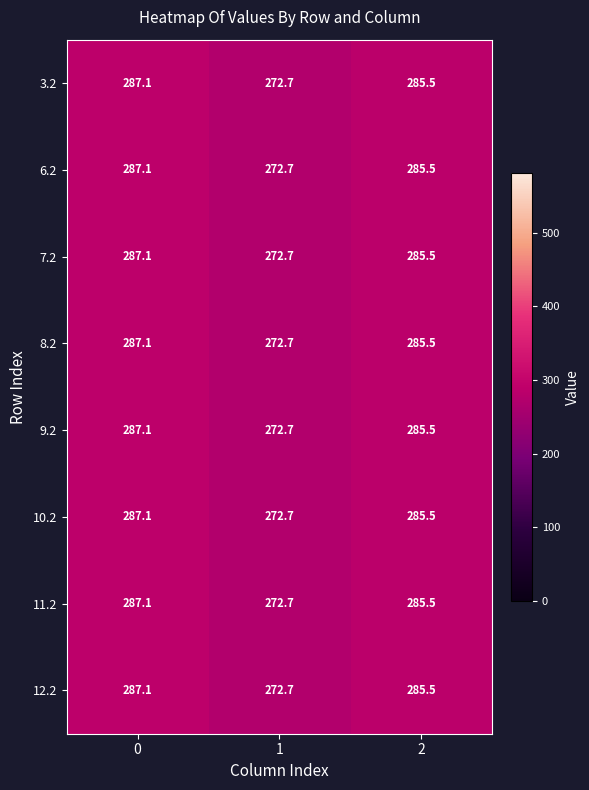

List the labels in order of 9.2 value, largest first.

0, 2, 1